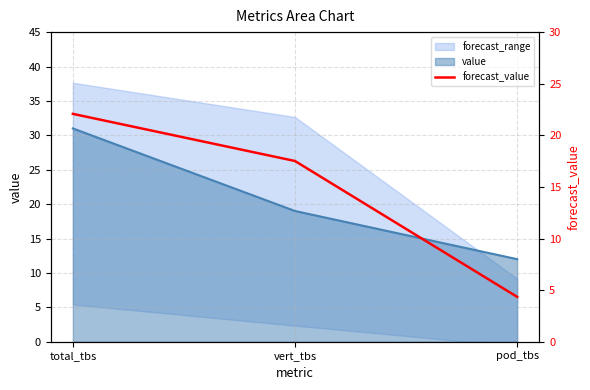

What is the label of the 1st point from the left?

total_tbs